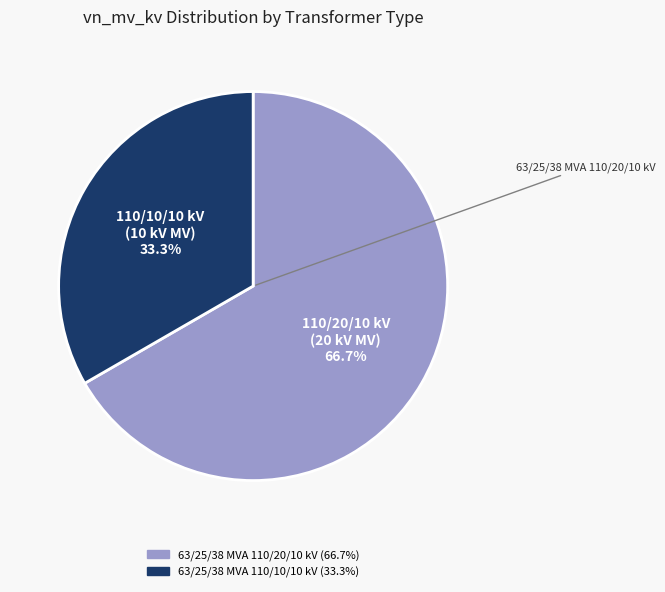

What is the majority slice?

63/25/38 MVA 110/20/10 kV